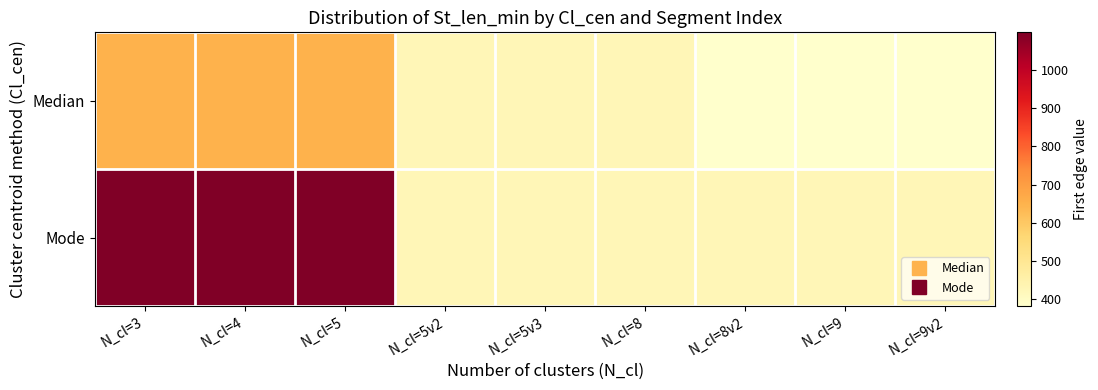

Reading left to right, list all the values displayed in this chart.

Median: N_cl=3=650	N_cl=4=650	N_cl=5=650	N_cl=5v2=425	N_cl=5v3=425	N_cl=8=425	N_cl=8v2=383	N_cl=9=383	N_cl=9v2=383
Mode: N_cl=3=1098	N_cl=4=1098	N_cl=5=1098	N_cl=5v2=425	N_cl=5v3=425	N_cl=8=425	N_cl=8v2=425	N_cl=9=425	N_cl=9v2=425